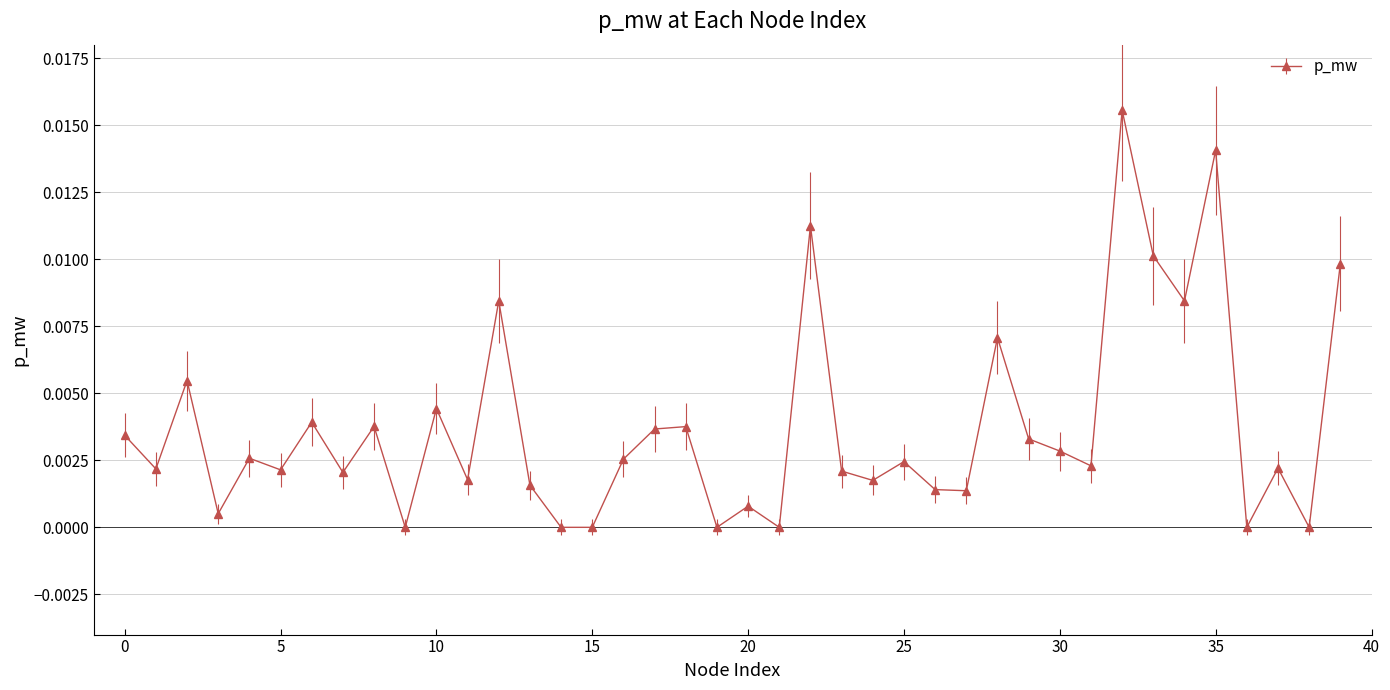

True or false: the data has more than 2 interior local peaks.

True